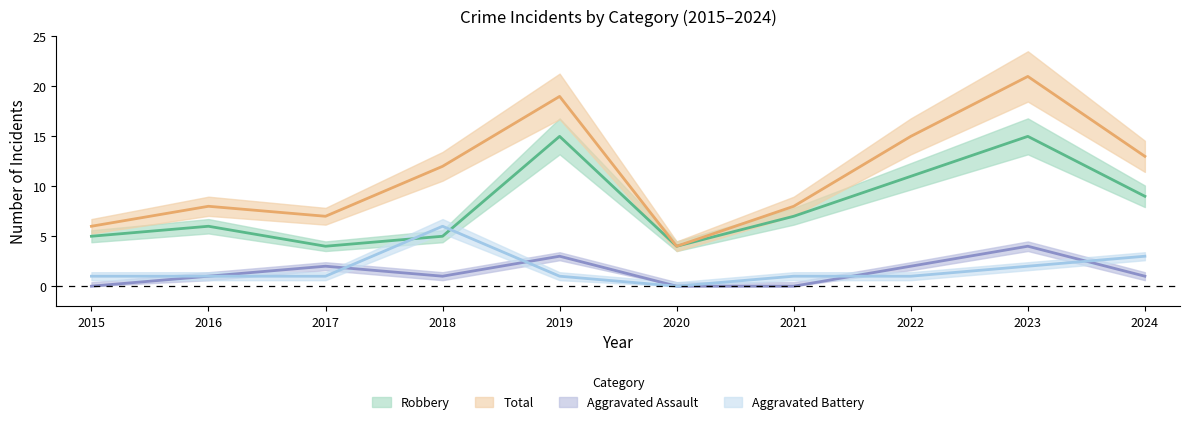

Which has a higher value, 2019 or 2024?

2019